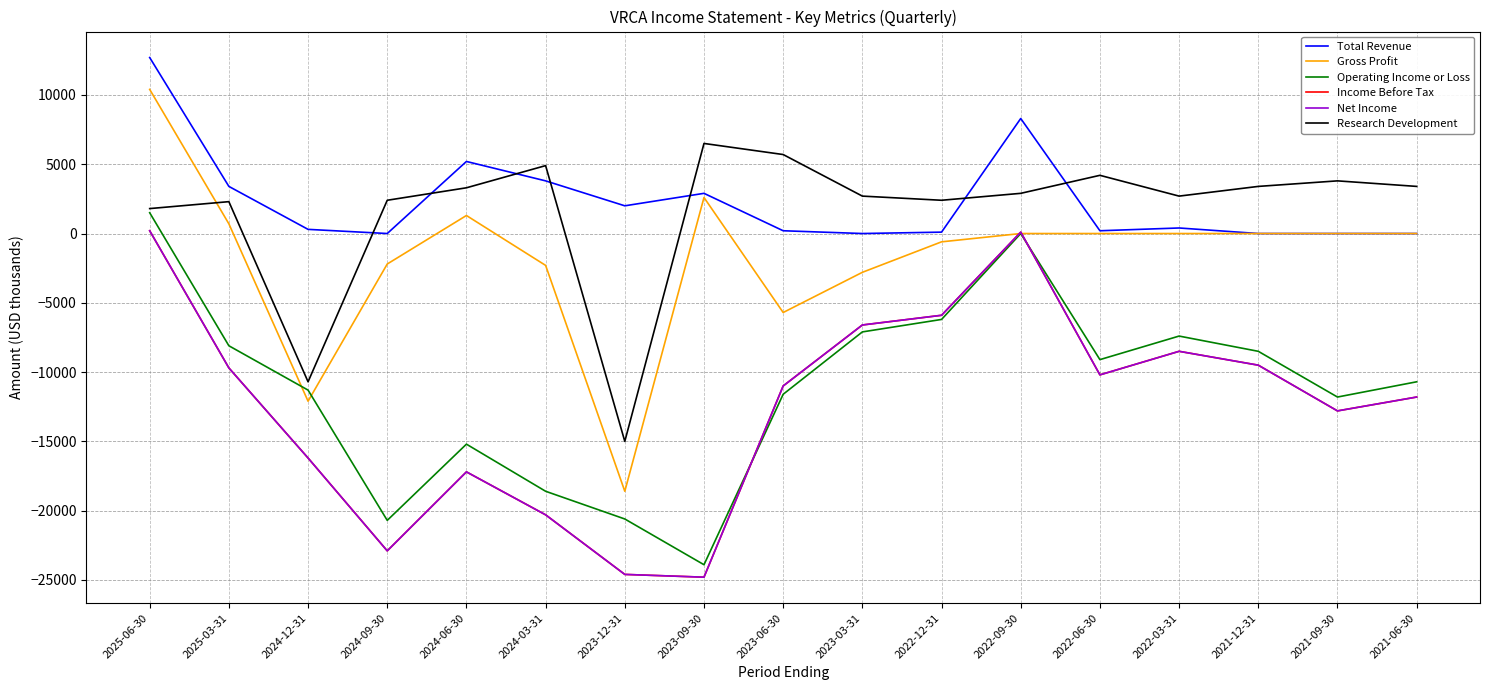

True or false: Total Revenue and Net Income cross at least once.

False